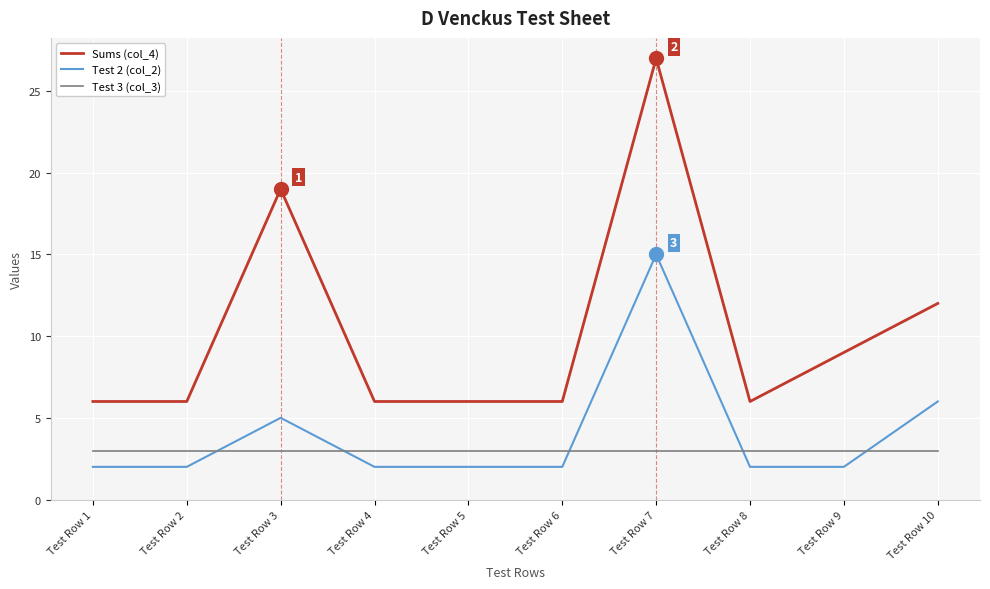

Rank the series at Test Row 7 from highest to lowest value.

Sums (col_4), Test 2 (col_2), Test 3 (col_3)